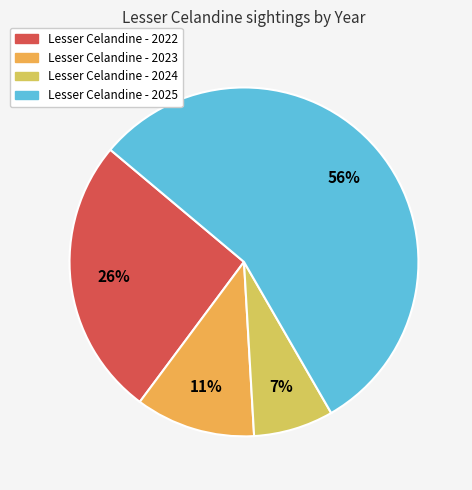

Is there any slice that represents more than half of the pie?

Yes